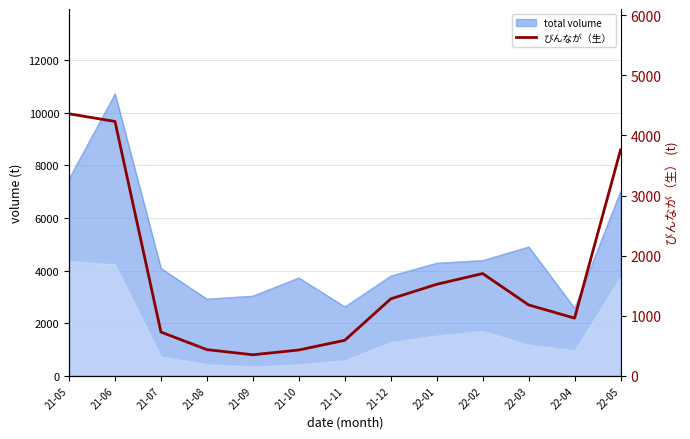

What is the approximate value at 21-07?

728.2